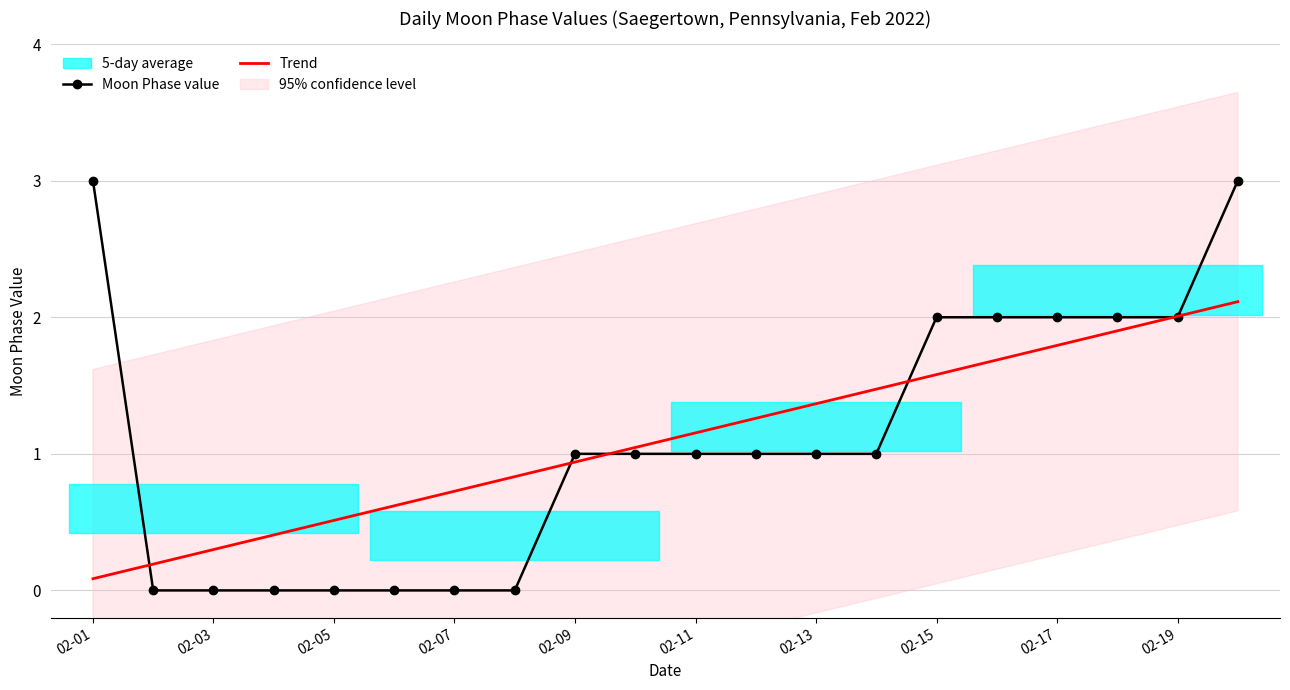

After their last crossing, which series has the higher values: Moon Phase value or Trend?

Moon Phase value